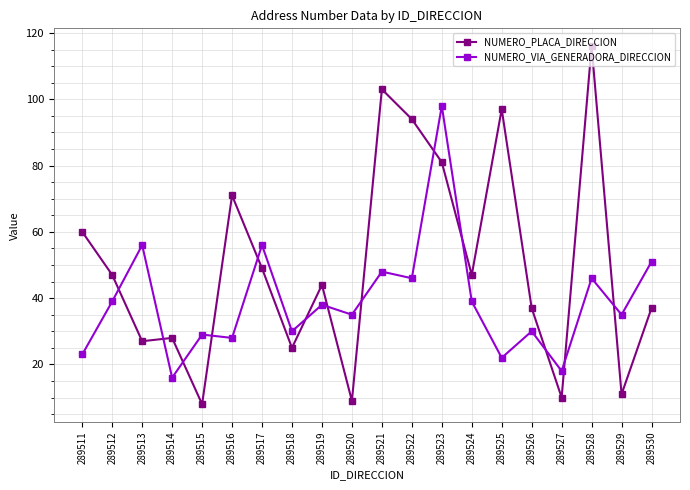

Reading left to right, list all the values displayed in this chart.

NUMERO_PLACA_DIRECCION: 289511=60	289512=47	289513=27	289514=28	289515=8	289516=71	289517=49	289518=25	289519=44	289520=9	289521=103	289522=94	289523=81	289524=47	289525=97	289526=37	289527=10	289528=116	289529=11	289530=37
NUMERO_VIA_GENERADORA_DIRECCION: 289511=23	289512=39	289513=56	289514=16	289515=29	289516=28	289517=56	289518=30	289519=38	289520=35	289521=48	289522=46	289523=98	289524=39	289525=22	289526=30	289527=18	289528=46	289529=35	289530=51